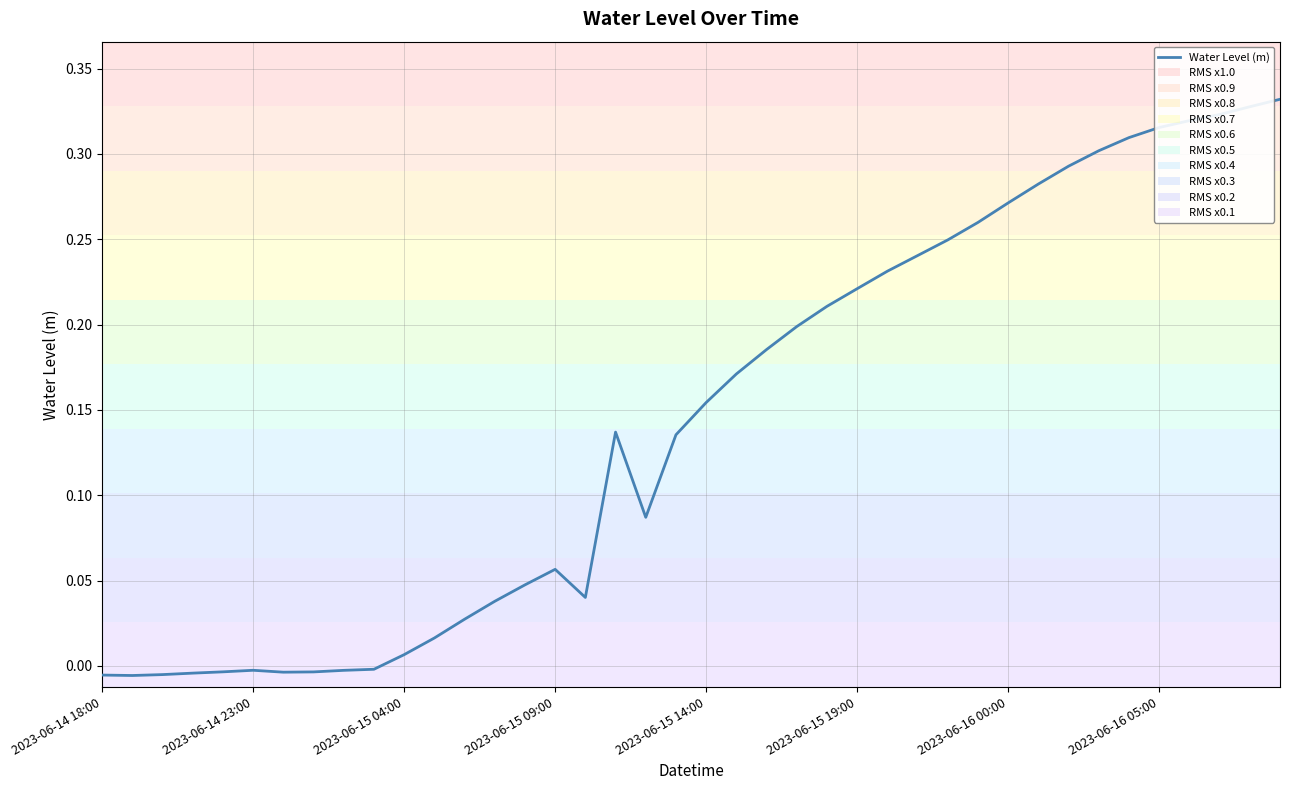

How many values are below zero?

10